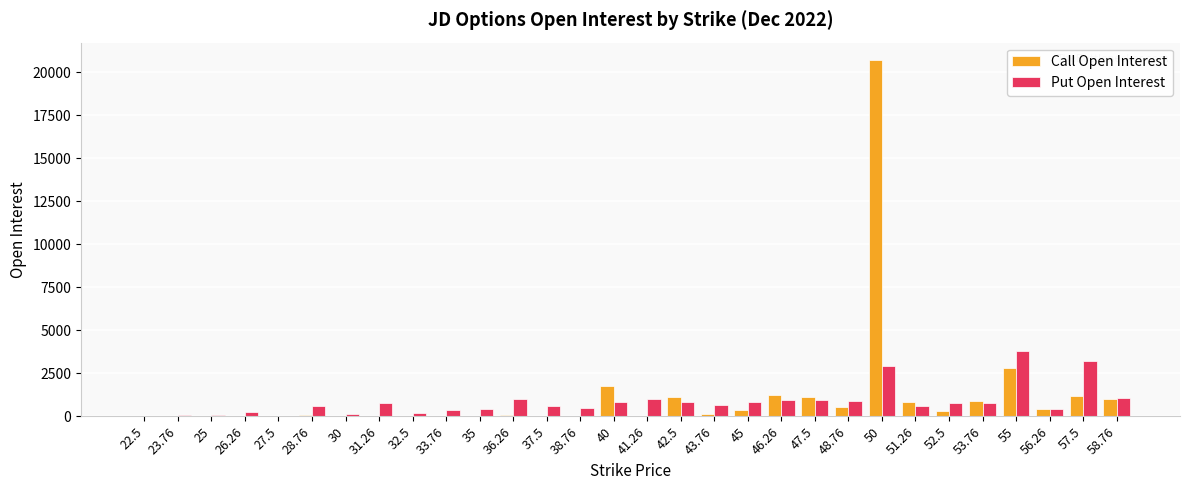

Which series changed the most between 25 and 38.76?

Put Open Interest